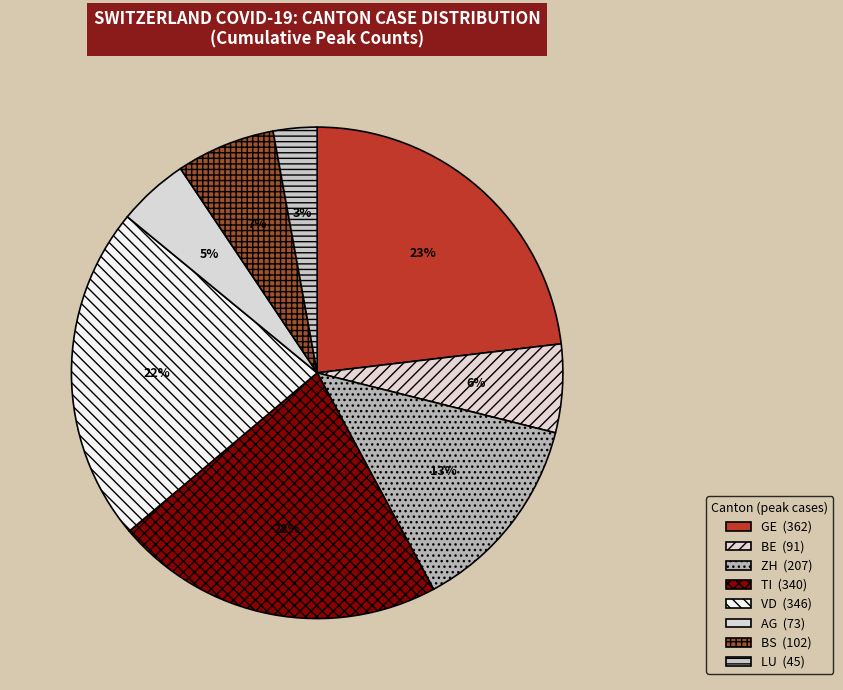

How many slices are in this pie chart?

8